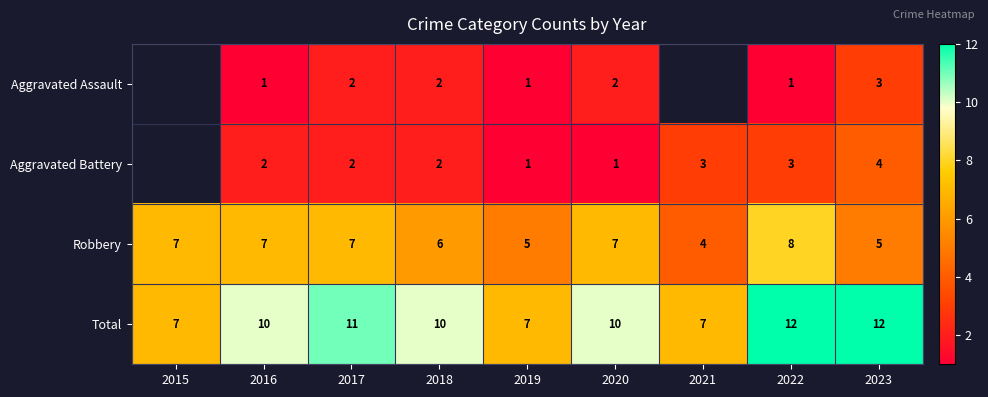

Which category has the lowest value across all series?

2016